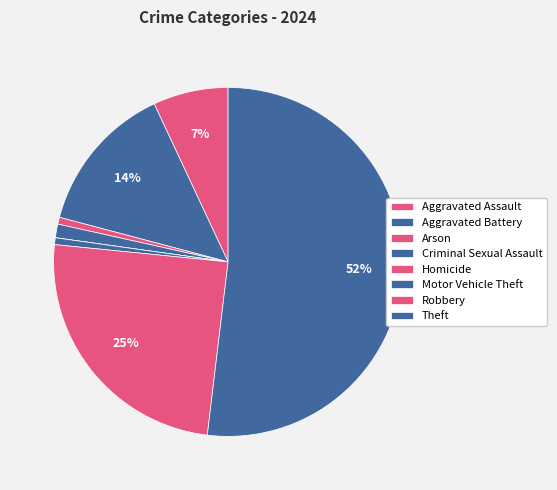

What is the majority slice?

Theft